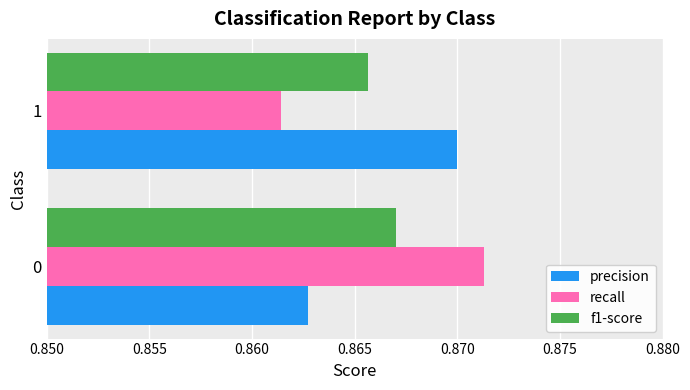

The value of recall at 1 is 0.5. True or false?

False